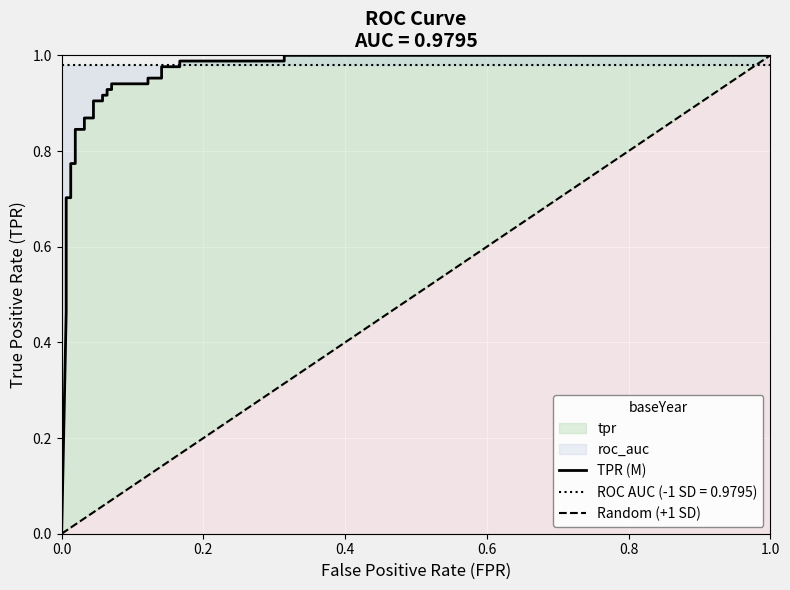

Count the number of categories in the chart.

30